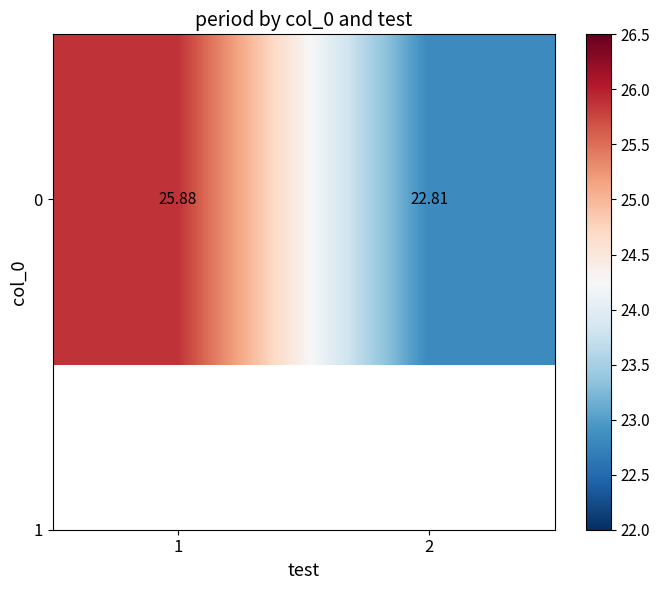

List the labels in order of value, largest first.

1, 2